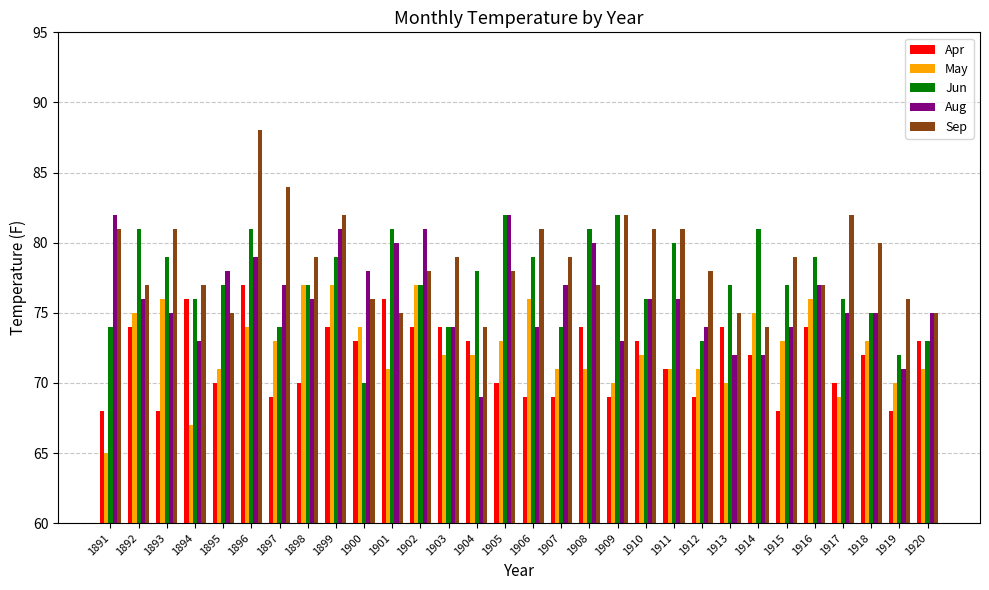

Reading left to right, extract all data points from this chart.

Apr: 1891=68	1892=74	1893=68	1894=76	1895=70	1896=77	1897=69	1898=70	1899=74	1900=73	1901=76	1902=74	1903=74	1904=73	1905=70	1906=69	1907=69	1908=74	1909=69	1910=73	1911=71	1912=69	1913=74	1914=72	1915=68	1916=74	1917=70	1918=72	1919=68	1920=73
May: 1891=65	1892=75	1893=76	1894=67	1895=71	1896=74	1897=73	1898=77	1899=77	1900=74	1901=71	1902=77	1903=72	1904=72	1905=73	1906=76	1907=71	1908=71	1909=70	1910=72	1911=71	1912=71	1913=70	1914=75	1915=73	1916=76	1917=69	1918=73	1919=70	1920=71
Jun: 1891=74	1892=81	1893=79	1894=76	1895=77	1896=81	1897=74	1898=77	1899=79	1900=70	1901=81	1902=77	1903=74	1904=78	1905=82	1906=79	1907=74	1908=81	1909=82	1910=76	1911=80	1912=73	1913=77	1914=81	1915=77	1916=79	1917=76	1918=75	1919=72	1920=73
Aug: 1891=82	1892=76	1893=75	1894=73	1895=78	1896=79	1897=77	1898=76	1899=81	1900=78	1901=80	1902=81	1903=74	1904=69	1905=82	1906=74	1907=77	1908=80	1909=73	1910=76	1911=76	1912=74	1913=72	1914=72	1915=74	1916=77	1917=75	1918=75	1919=71	1920=75
Sep: 1891=81	1892=77	1893=81	1894=77	1895=75	1896=88	1897=84	1898=79	1899=82	1900=76	1901=75	1902=78	1903=79	1904=74	1905=78	1906=81	1907=79	1908=77	1909=82	1910=81	1911=81	1912=78	1913=75	1914=74	1915=79	1916=77	1917=82	1918=80	1919=76	1920=75